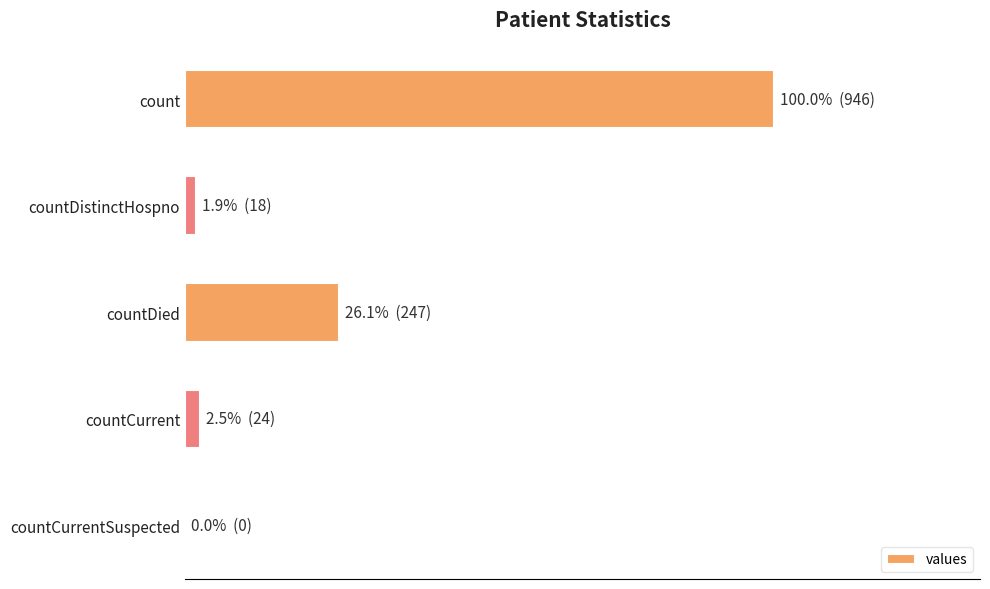

Are the bars horizontal?

Yes